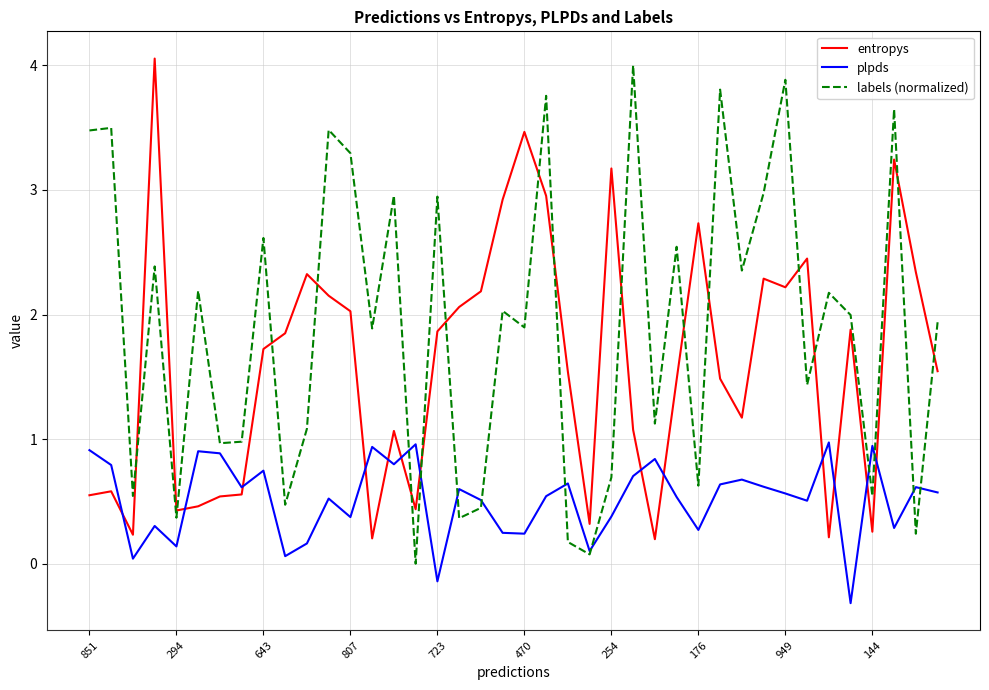

What is the lowest value of the plpds series?

-0.3